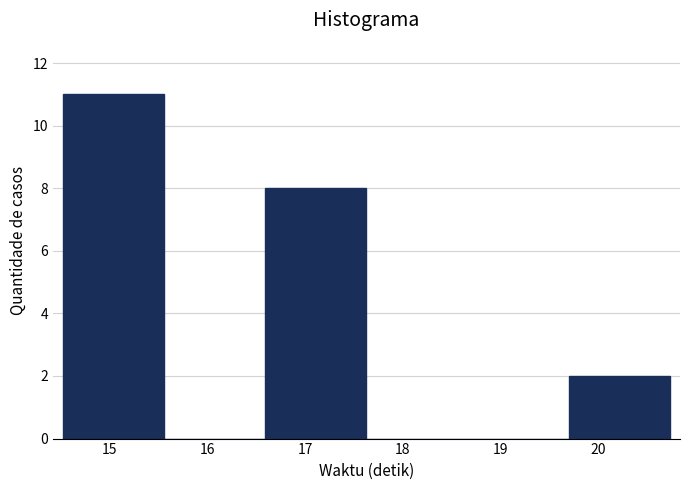

What is the height of the bar covering 19.7 to 20.7 on the x-axis? Neither the bar edges nor the heights are printed on the chart, so give them approximately, as read against the axes.

2